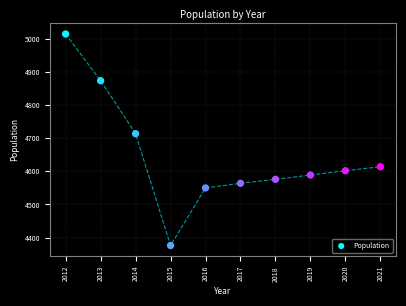

What is the range of X values (max minus min)?

9